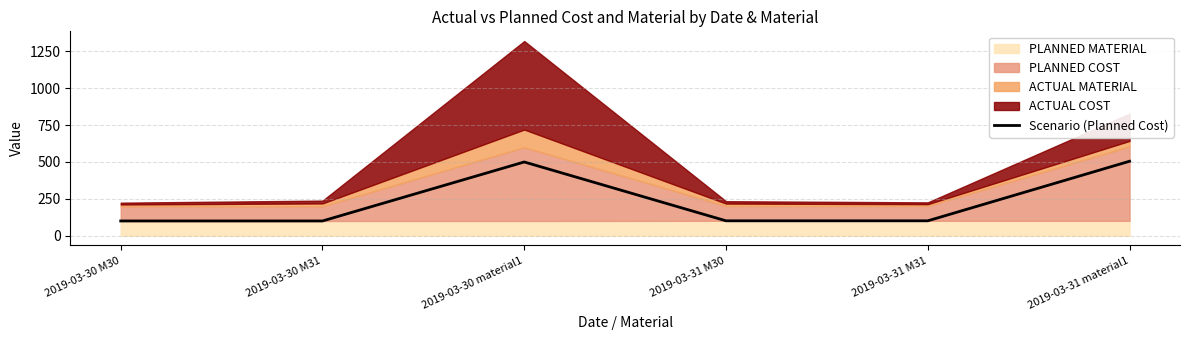

Between 2019-03-31 M30 and 2019-03-31 M31, which is larger?

2019-03-31 M30